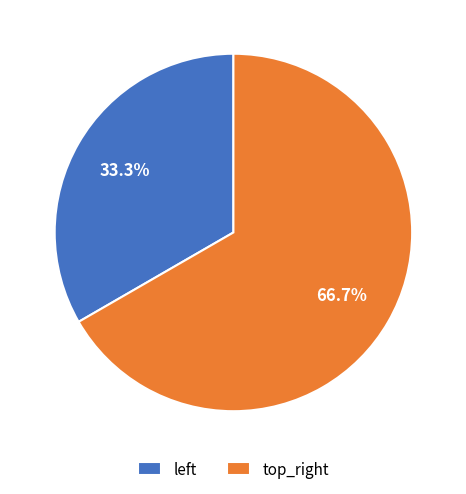

Rank the categories by value from highest to lowest.

top_right, left